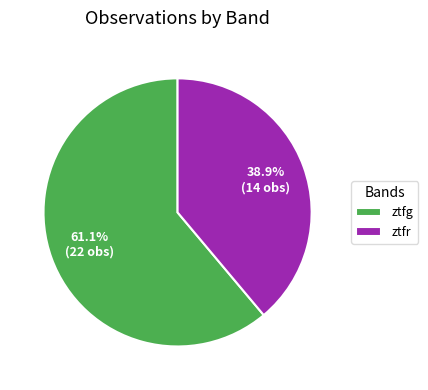

To the nearest percent, what is the average slice percentage?

50%